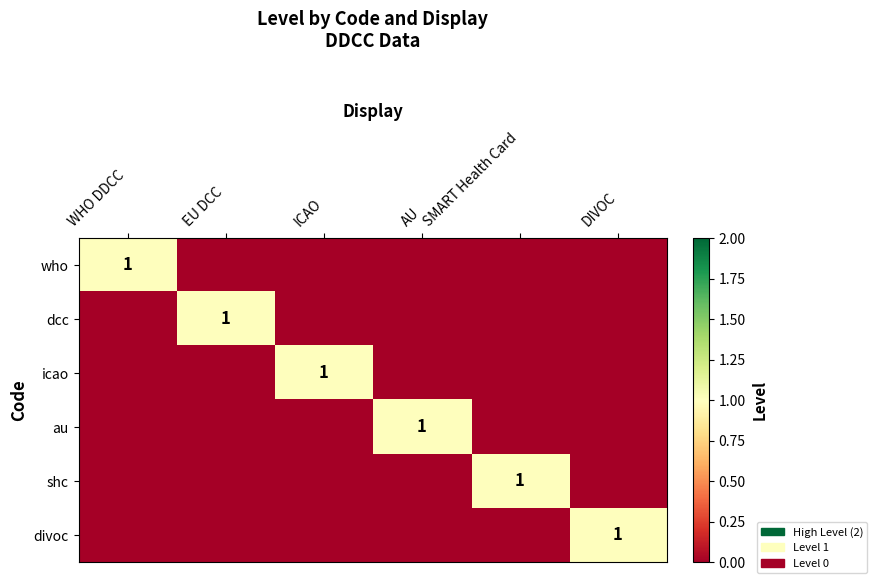

True or false: dcc has a value of 0 at EU DCC.

False